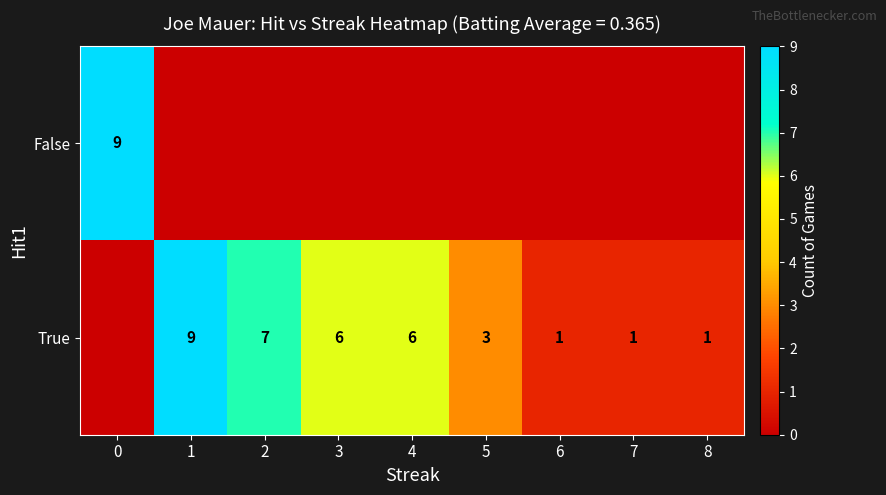

True or false: True has a value of 1 at 5.

False